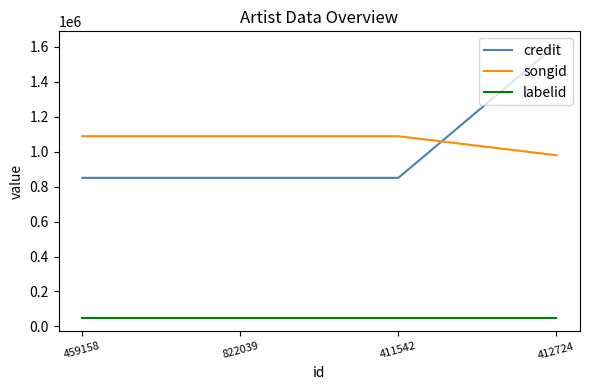

Which label corresponds to the largest value in the chart?

412724